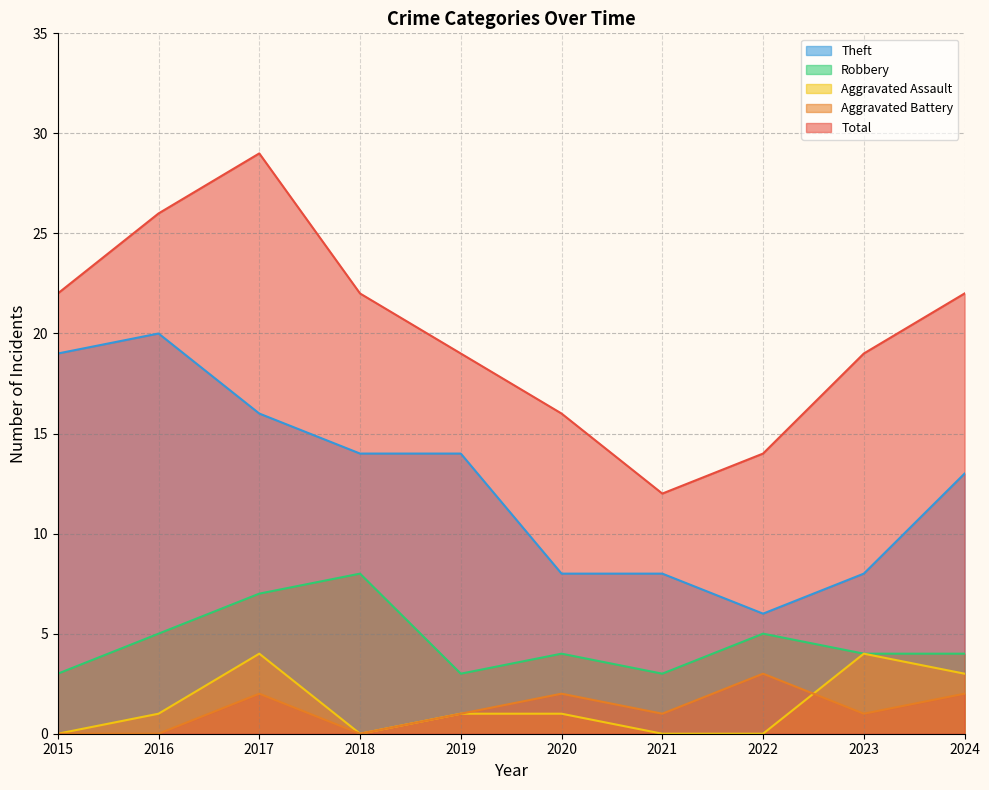

What is the sum of all Theft values?

126